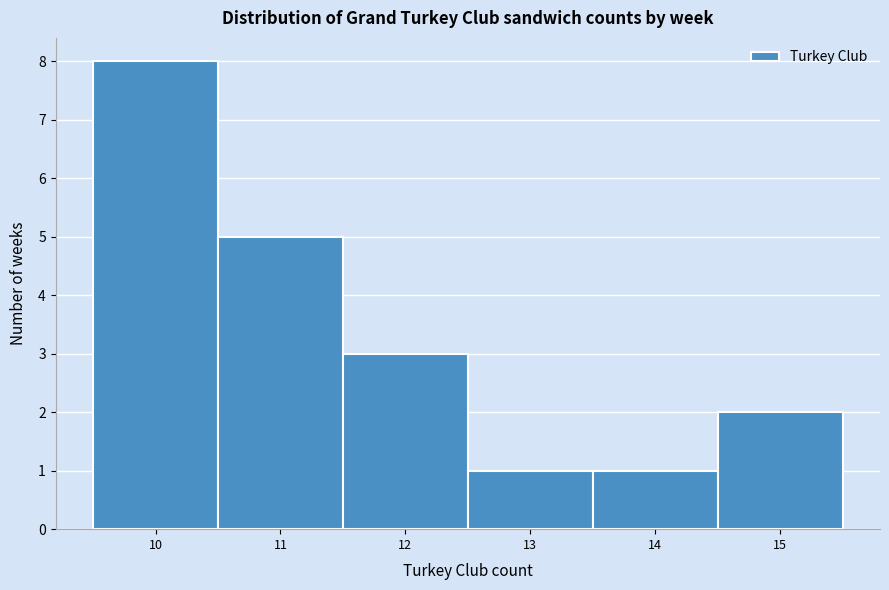

How tall is the bar that spans 9.5 to 10.5 on the x-axis? The values are not printed on the chart, so give them approximately, as read against the axis.

8